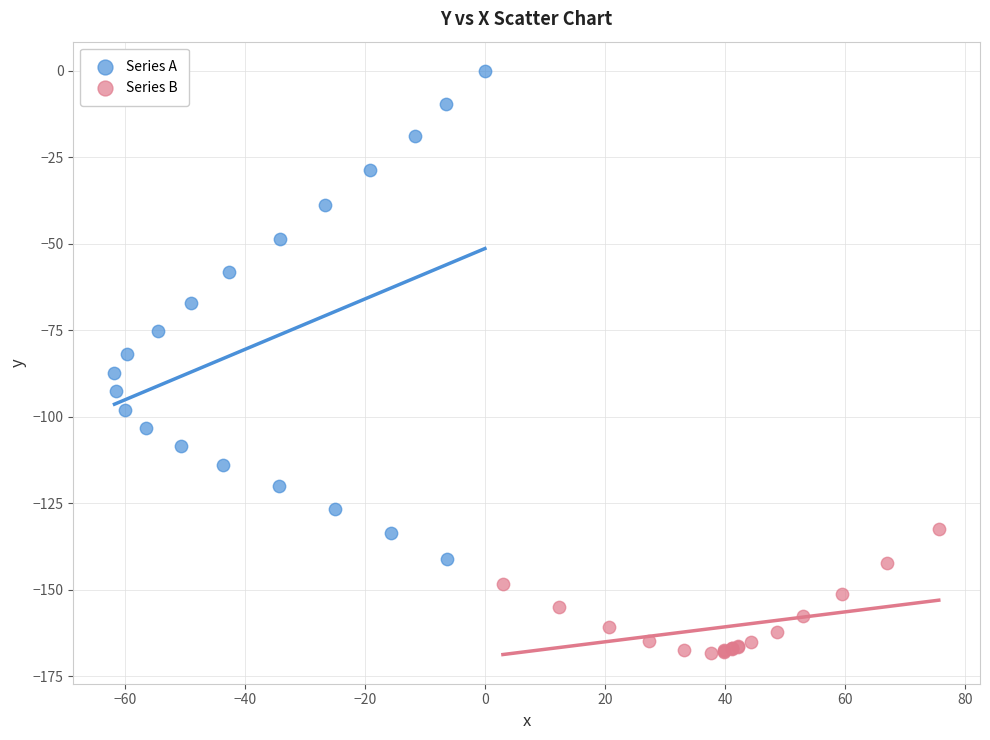

Which series reaches the minimum Y coordinate?

Series B